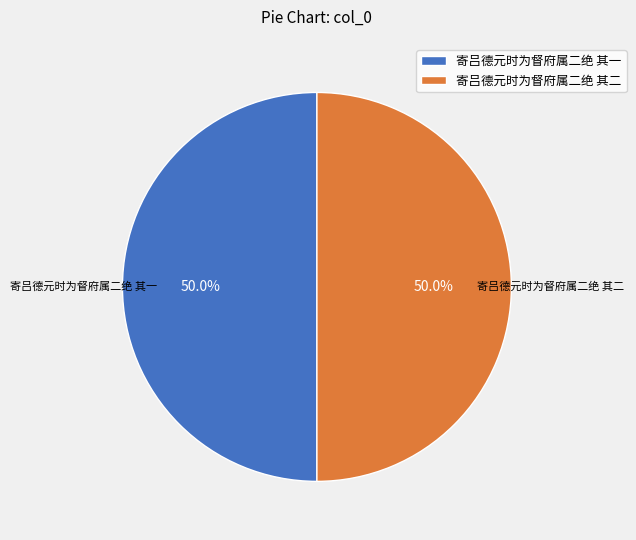

Approximately how many times larger is the value at 寄吕德元时为督府属二绝 其二 compared to 寄吕德元时为督府属二绝 其一?

1.0